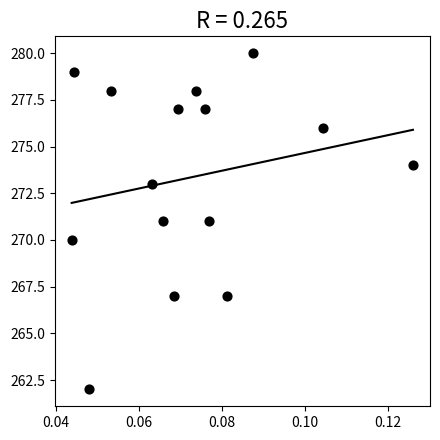

What is the range of Y values (max minus min)?

18